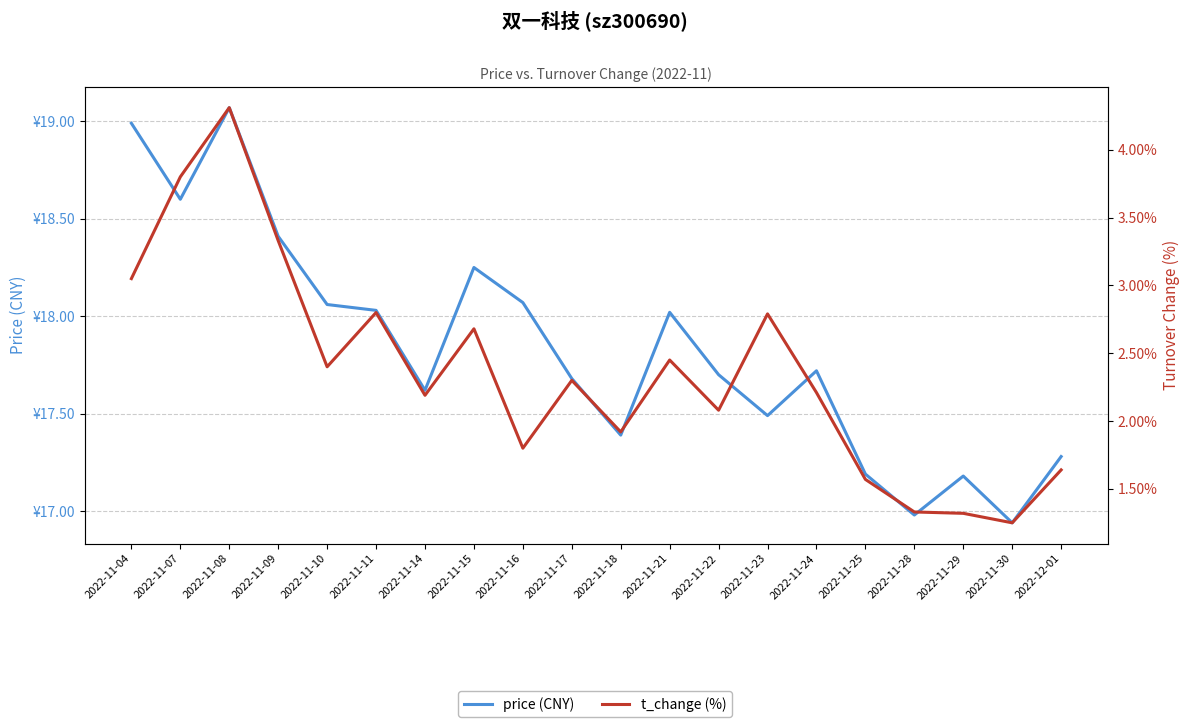

Where is the first local minimum for price (CNY)?

2022-11-07